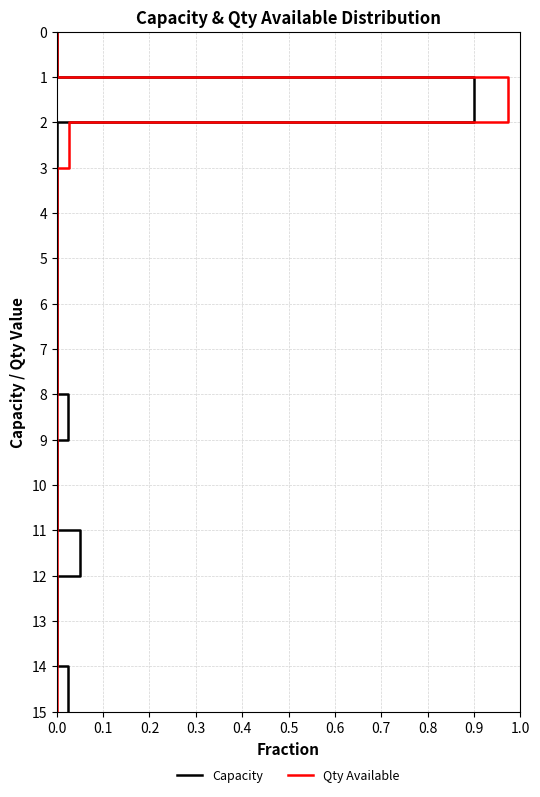

The Qty Available series shows 11 at 0.0. True or false?

False